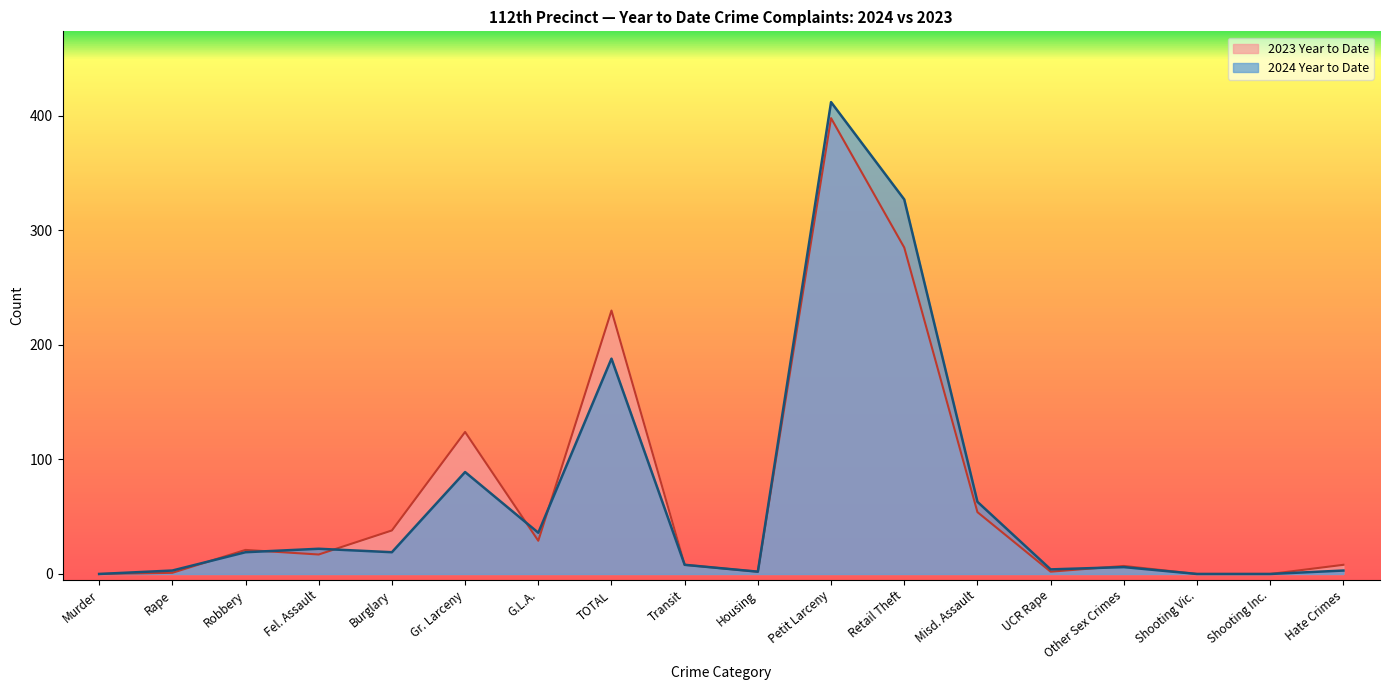

Reading right to left, extract all data points from this chart.

2024 Year to Date: 3	0	0	6	4	63	327	412	2	8	188	36	89	19	22	19	3	0
2023 Year to Date: 8	0	0	7	2	54	285	398	2	8	230	29	124	38	17	21	1	0